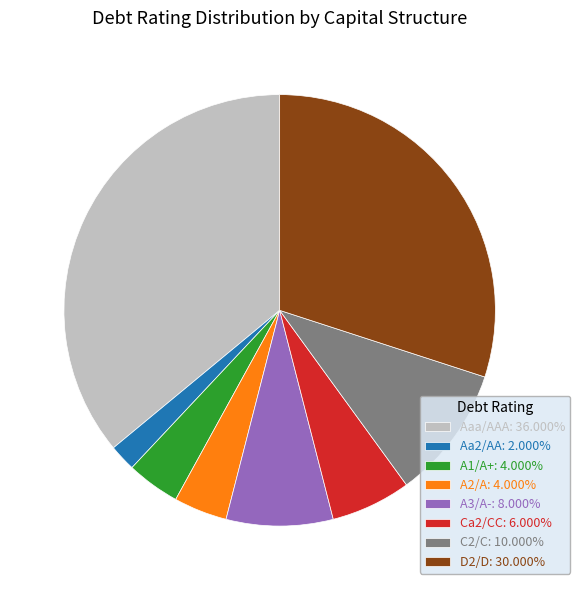

Combined, do C2/C and A1/A+ account for over 50%?

No